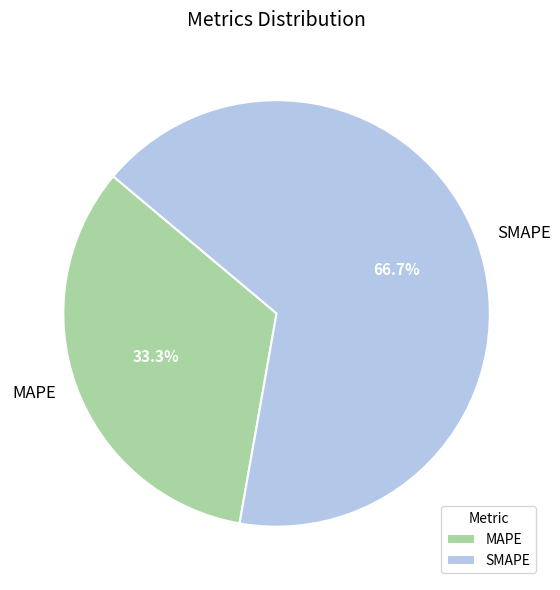

Is there a majority slice in this chart?

Yes